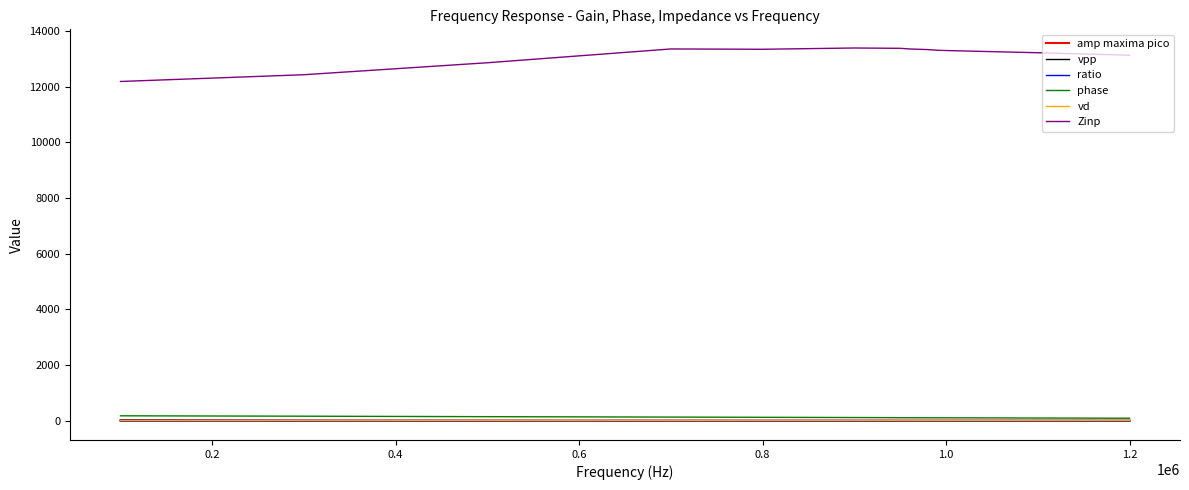

How many series are shown in this chart?

6